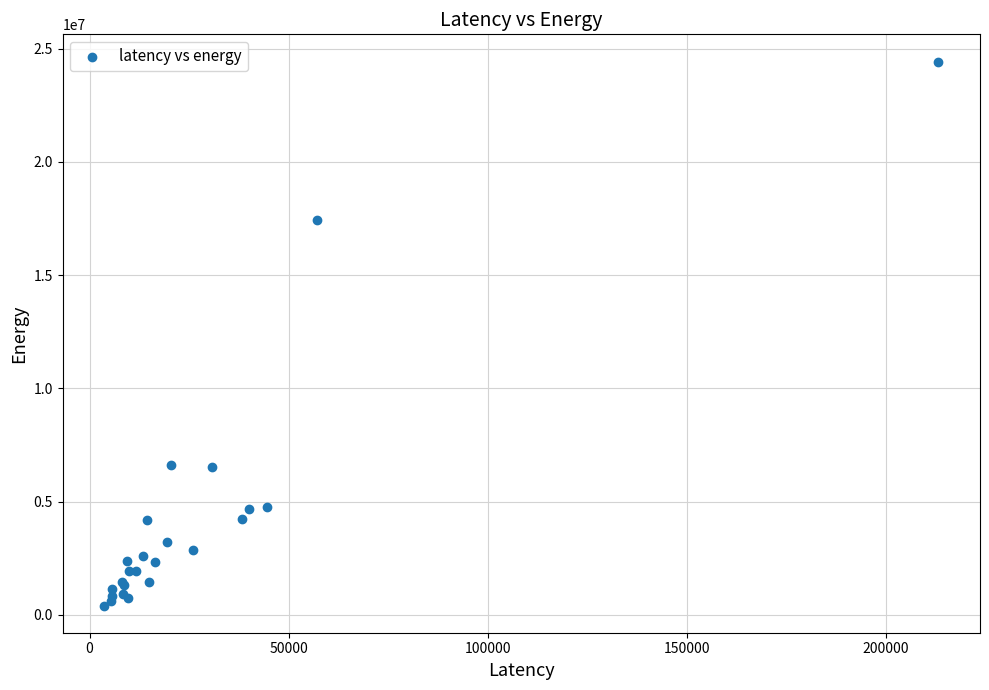

What Y value in the scatter plot is closest to 12418544?

17451636.1